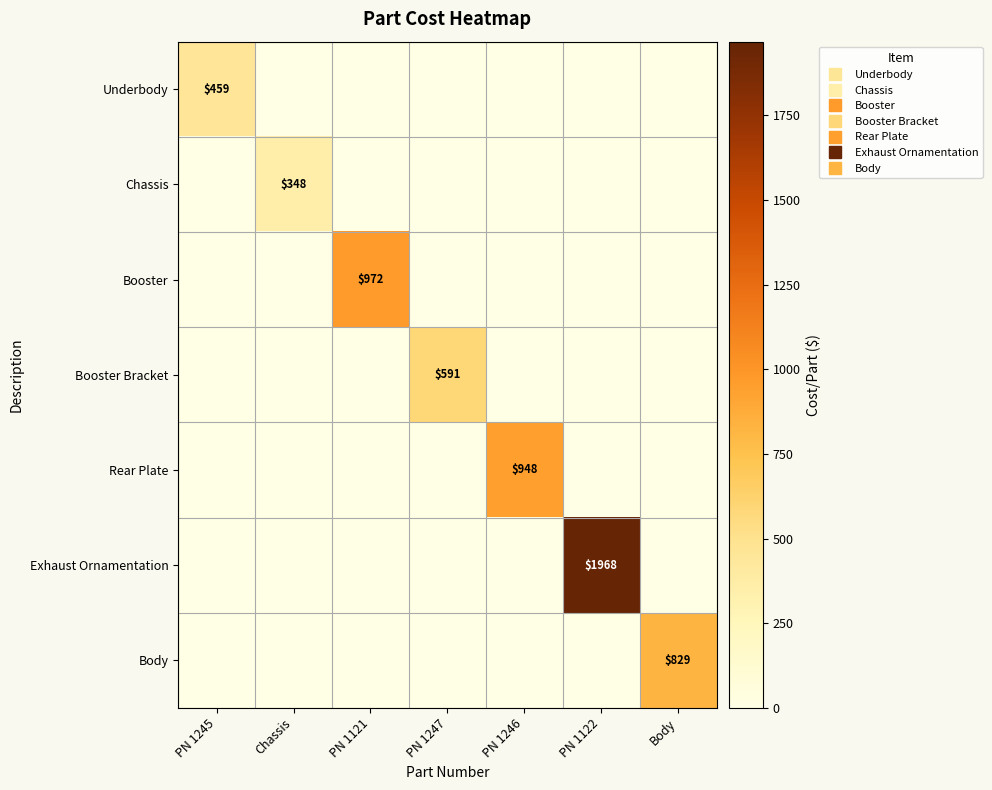

Read the Underbody value at PN 1245.

459